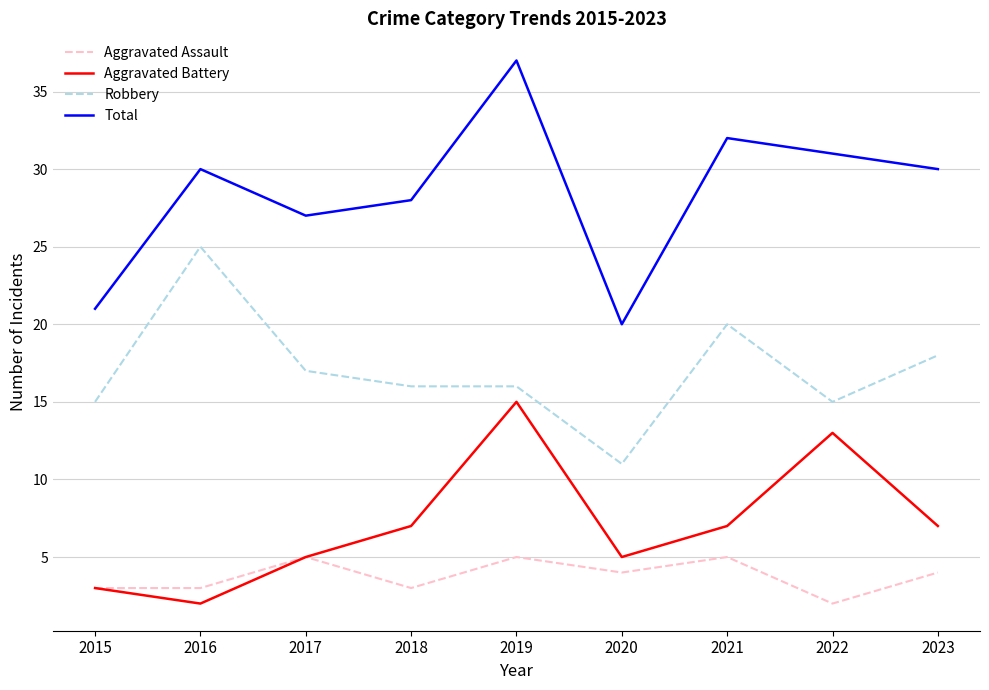

Count the number of data series in this chart.

4